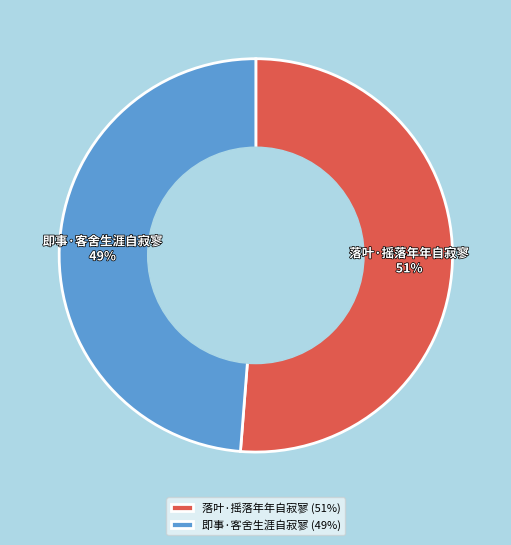

Between 落叶·摇落年年自寂寥 and 即事·客舍生涯自寂寥, which is larger?

落叶·摇落年年自寂寥